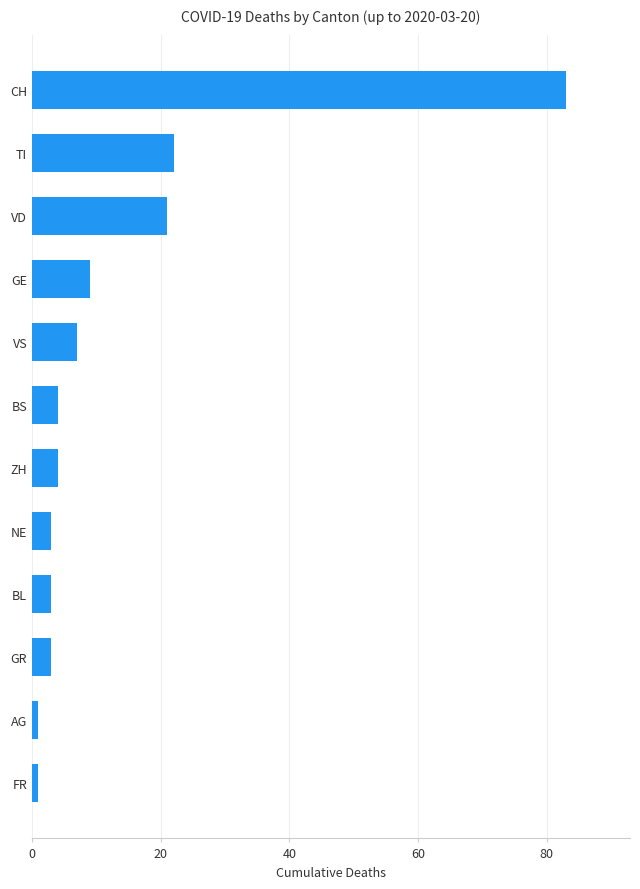

What is the maximum value shown in the chart?

83